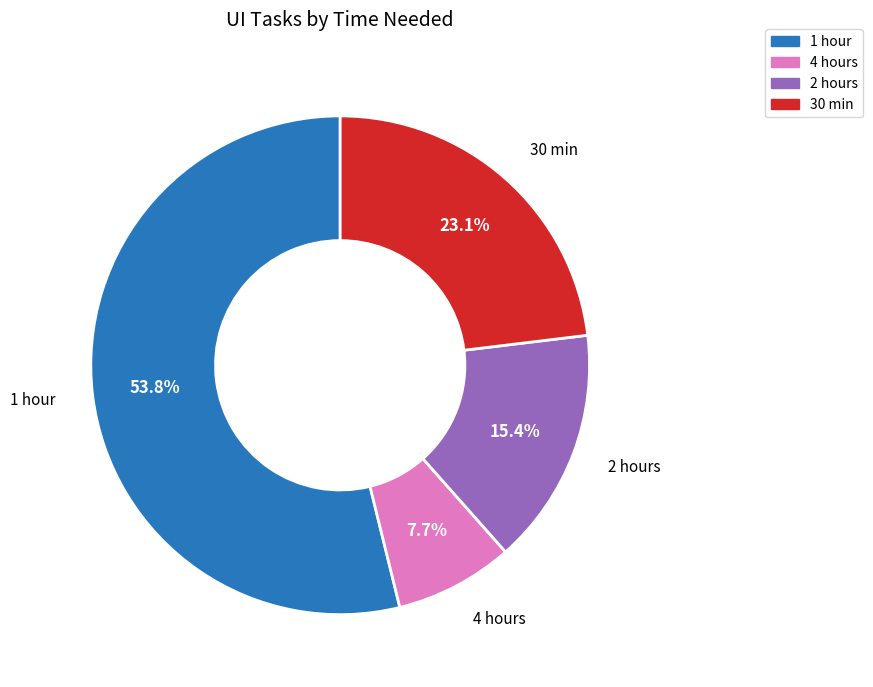

Is there a majority slice in this chart?

Yes